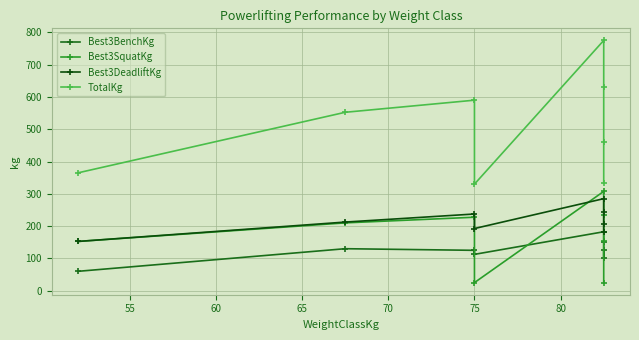

True or false: TotalKg and Best3DeadliftKg cross at least once.

False